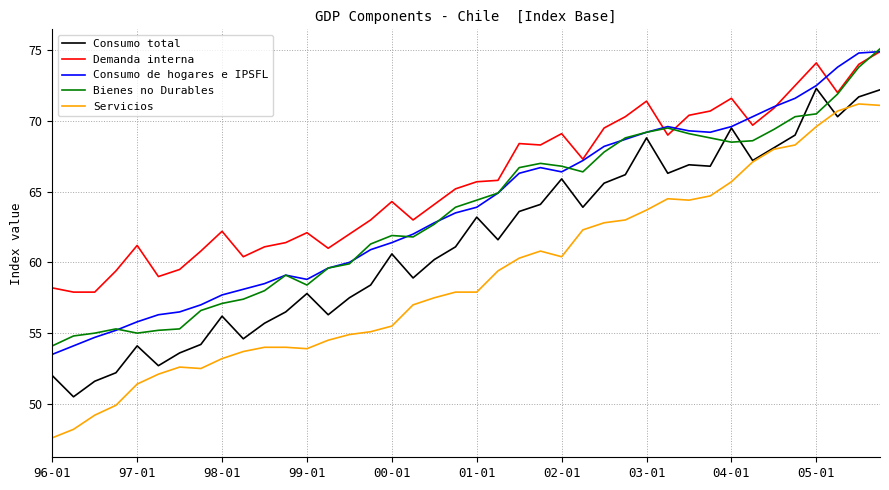

What is the maximum value for Bienes no Durables?

75.1